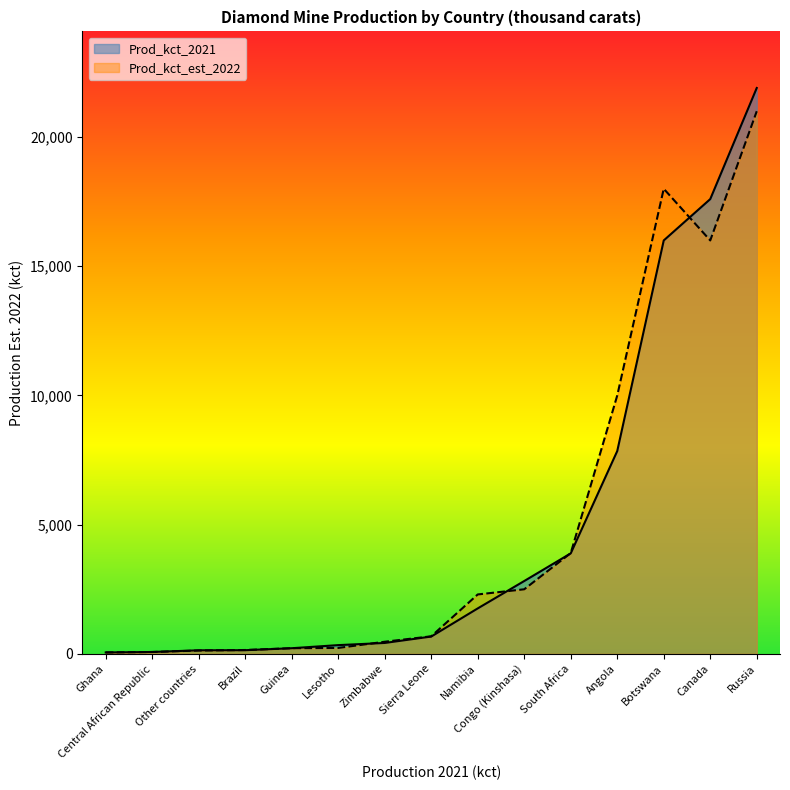

Which category has the highest value in the Prod_kct_2021 series?

Russia